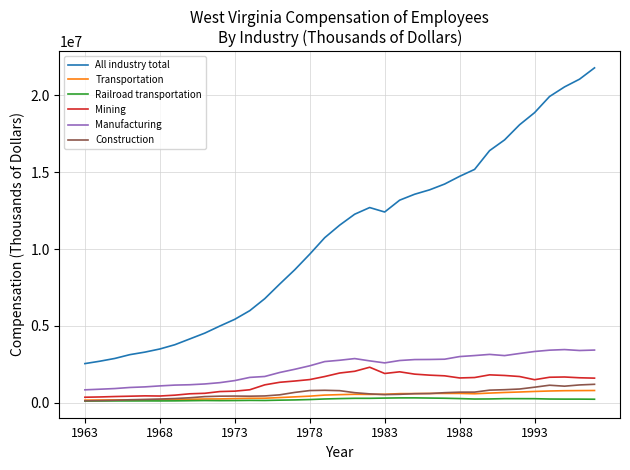

True or false: Mining and All industry total intersect in this chart.

False